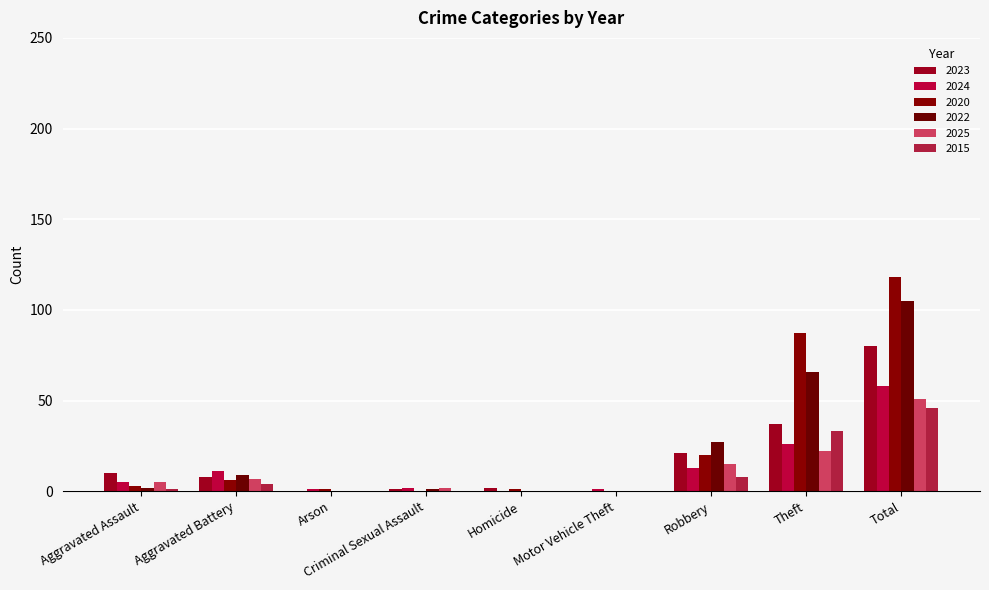

What are all the series names shown in the legend?

2023, 2024, 2020, 2022, 2025, 2015